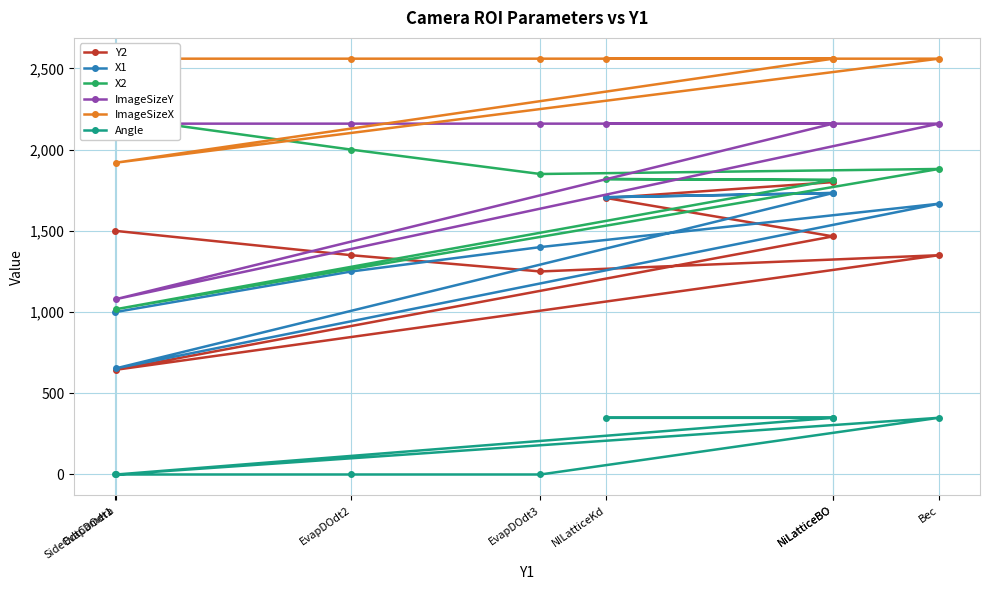

Rank the series by their maximum value, from lowest to highest.

Angle, X1, Y2, ImageSizeY, X2, ImageSizeX